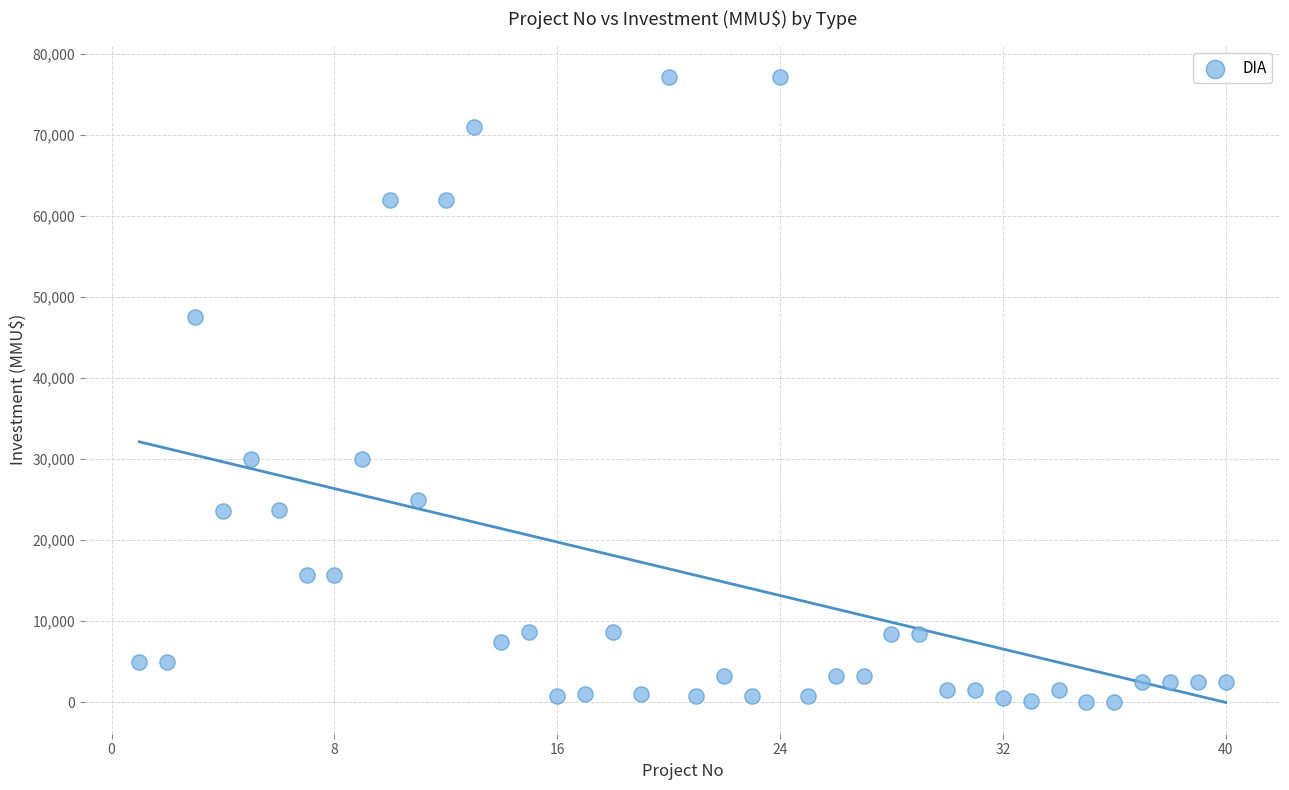

What is the range of Y values (max minus min)?

77133